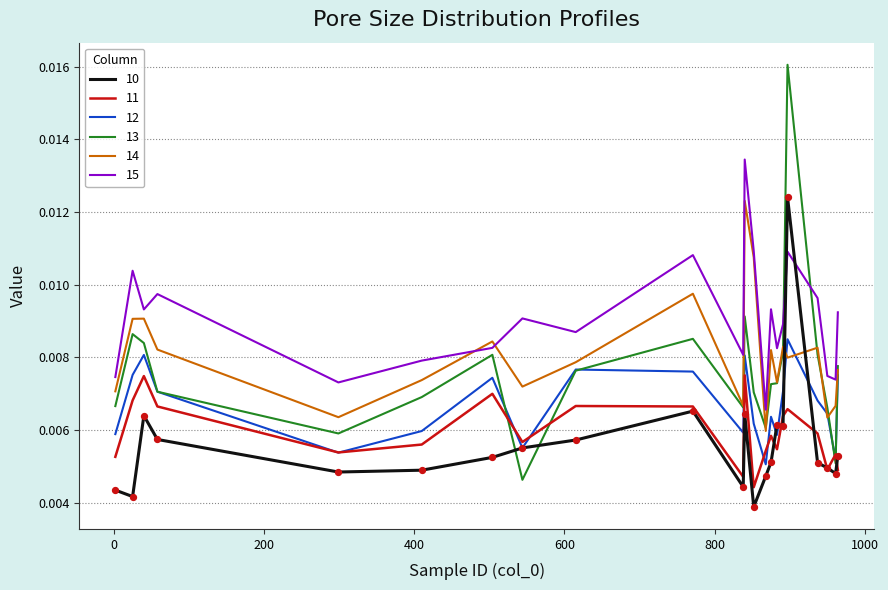

Which series has the largest range (max minus min)?

13